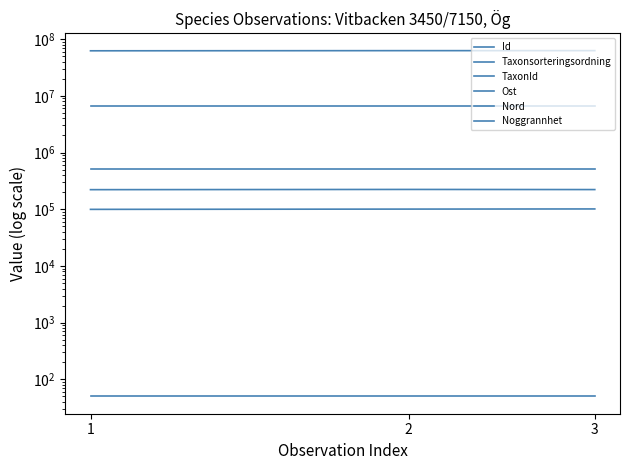

Reading left to right, extract all data points from this chart.

Id: 62124102.0	62505172.0	62531119.0
Taxonsorteringsordning: 99398.0	100515.0	101120.0
TaxonId: 221235.0	223246.0	222002.0
Ost: 503772.7	503772.7	503772.7
Nord: 6511240.4	6511240.4	6511240.4
Noggrannhet: 50.0	50.0	50.0